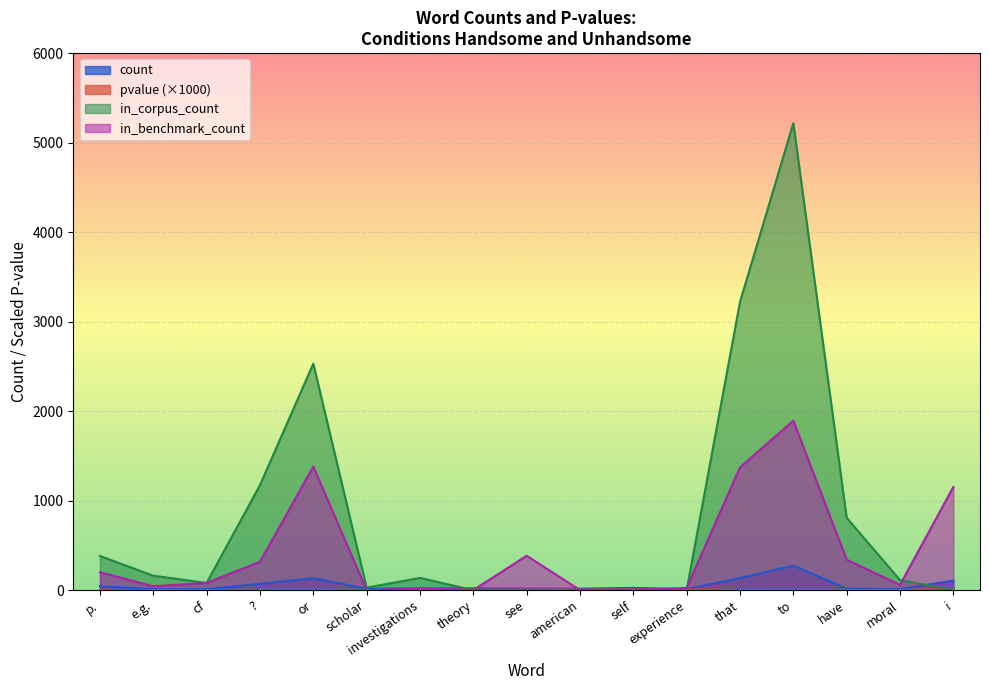

The value of count at see is 21.0. True or false?

False